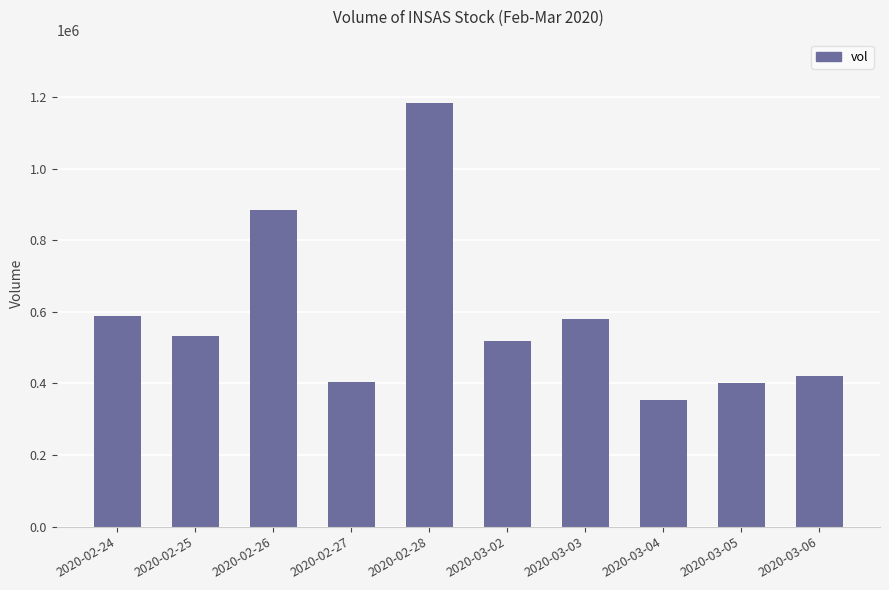

What is the difference between the maximum and second lowest values?

781100